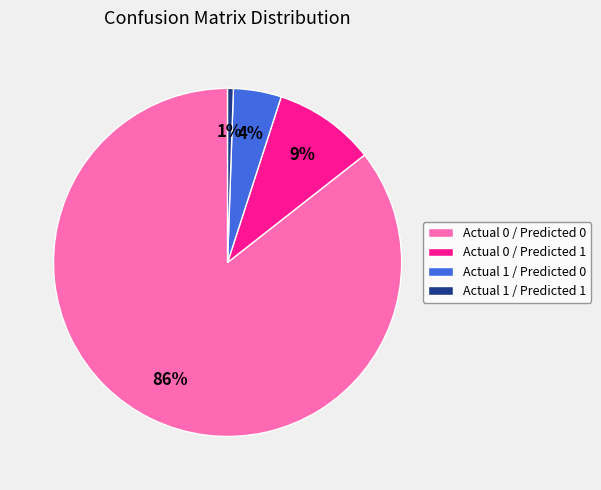

Which has a higher value, Actual 1 / Predicted 1 or Actual 1 / Predicted 0?

Actual 1 / Predicted 0